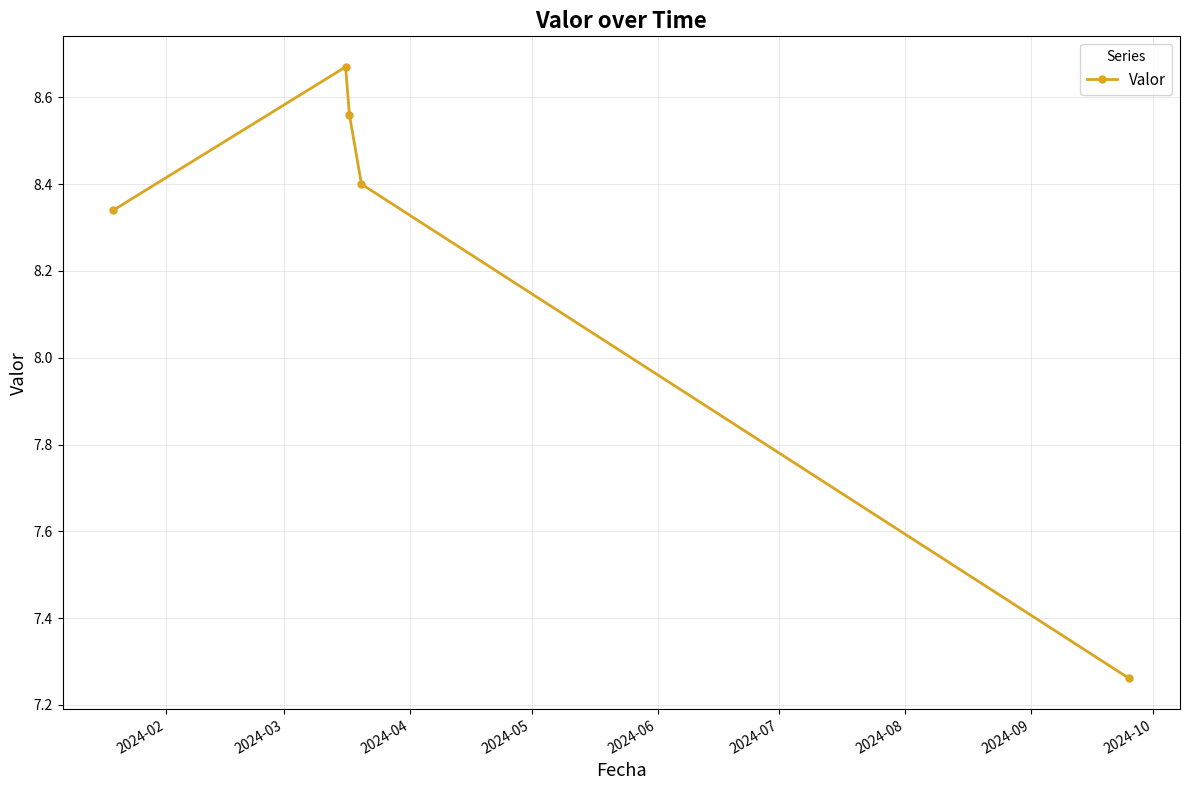

How many values are between 8 and 9?

4